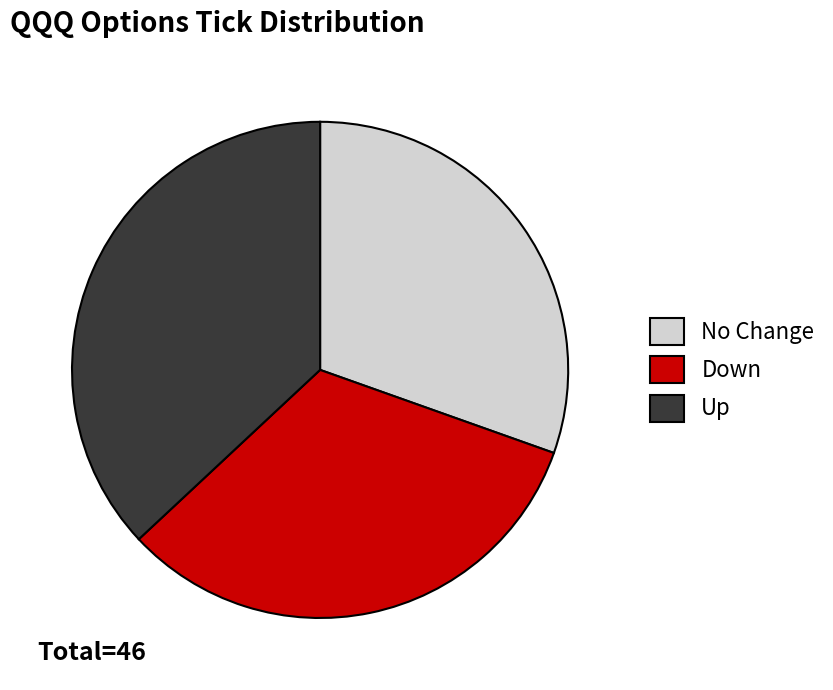

Do Up and No Change together represent more than half of the pie?

Yes